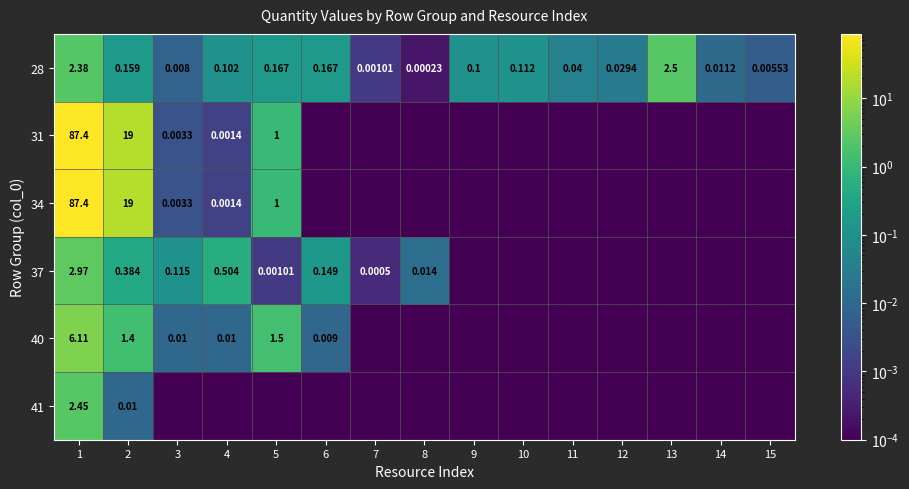

Rank the categories by 37 value from lowest to highest.

9, 10, 11, 12, 13, 14, 15, 7, 5, 8, 3, 6, 2, 4, 1